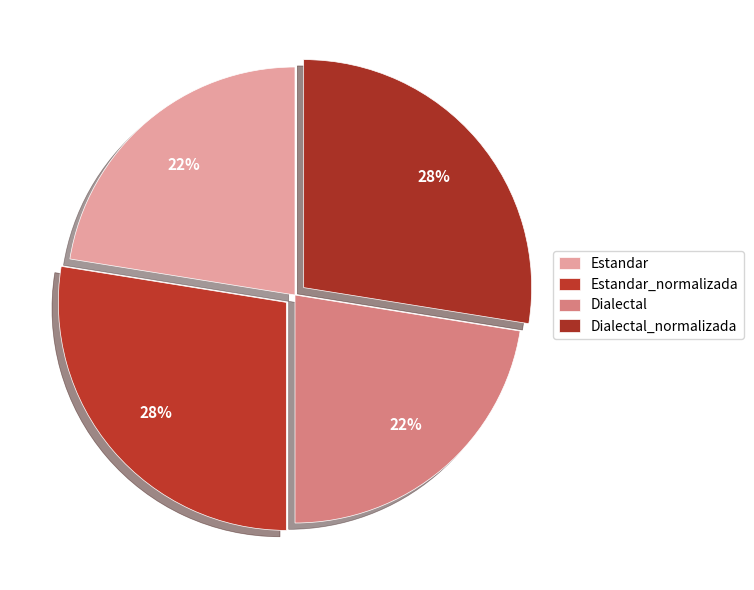

Does Dialectal represent more than half of the total?

No